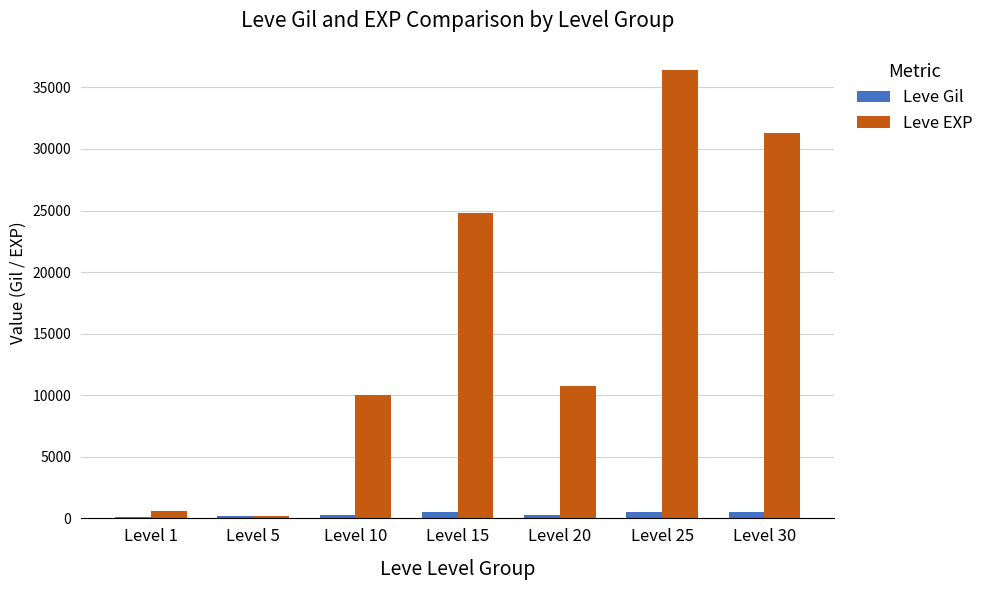

Which series changed the most between Level 5 and Level 10?

Leve EXP